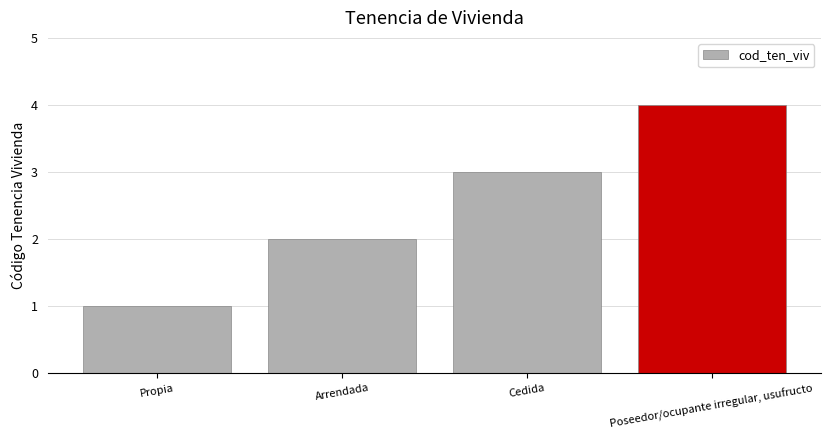

What value does the data have at Cedida?

3